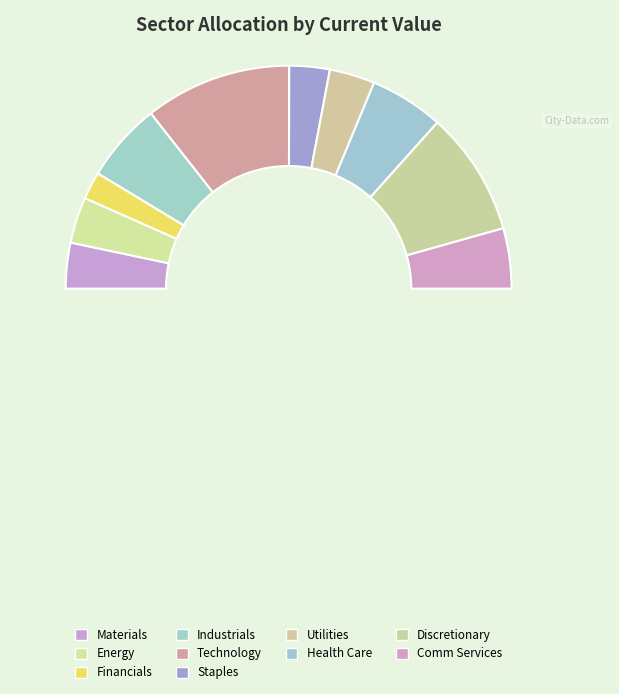

Combined, do Health Care and Industrials account for over 50%?

No